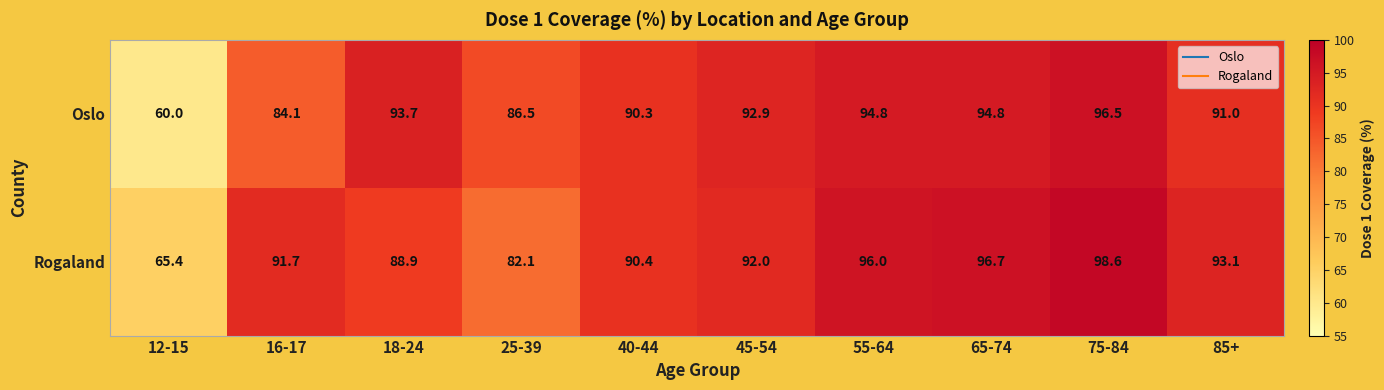

Between 55-64 and 65-74, which series saw the biggest shift?

Rogaland